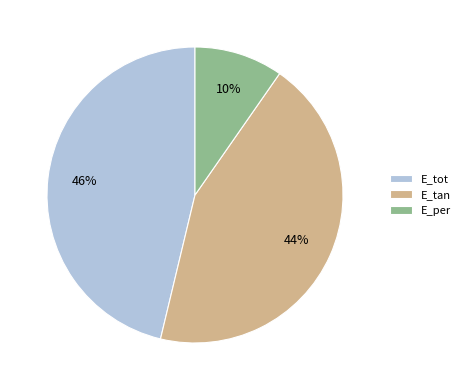

Which category has the smallest portion of the pie?

E_per